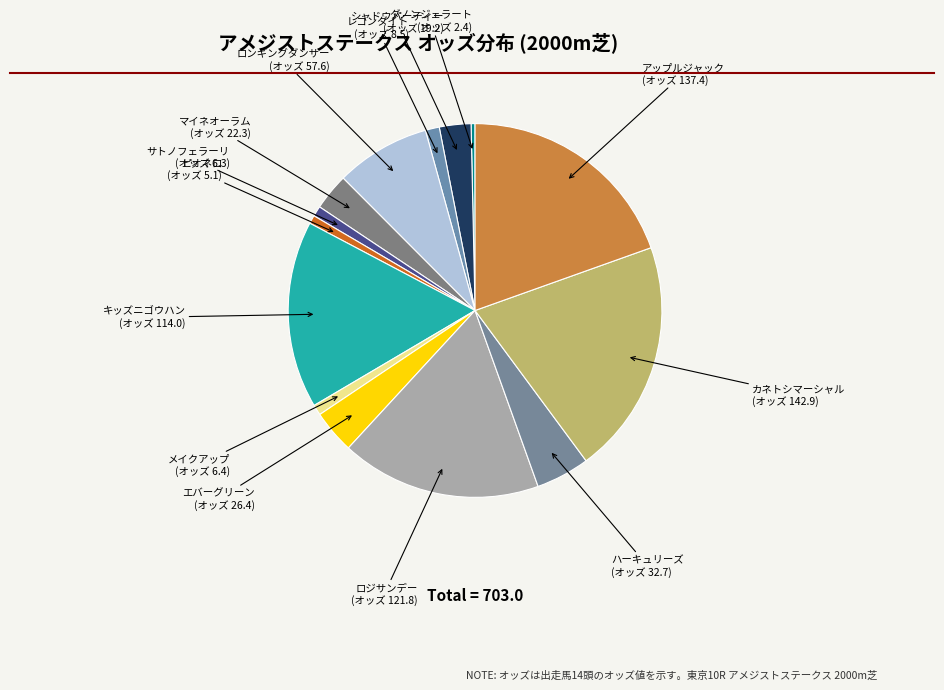

How many slices are in this pie chart?

14